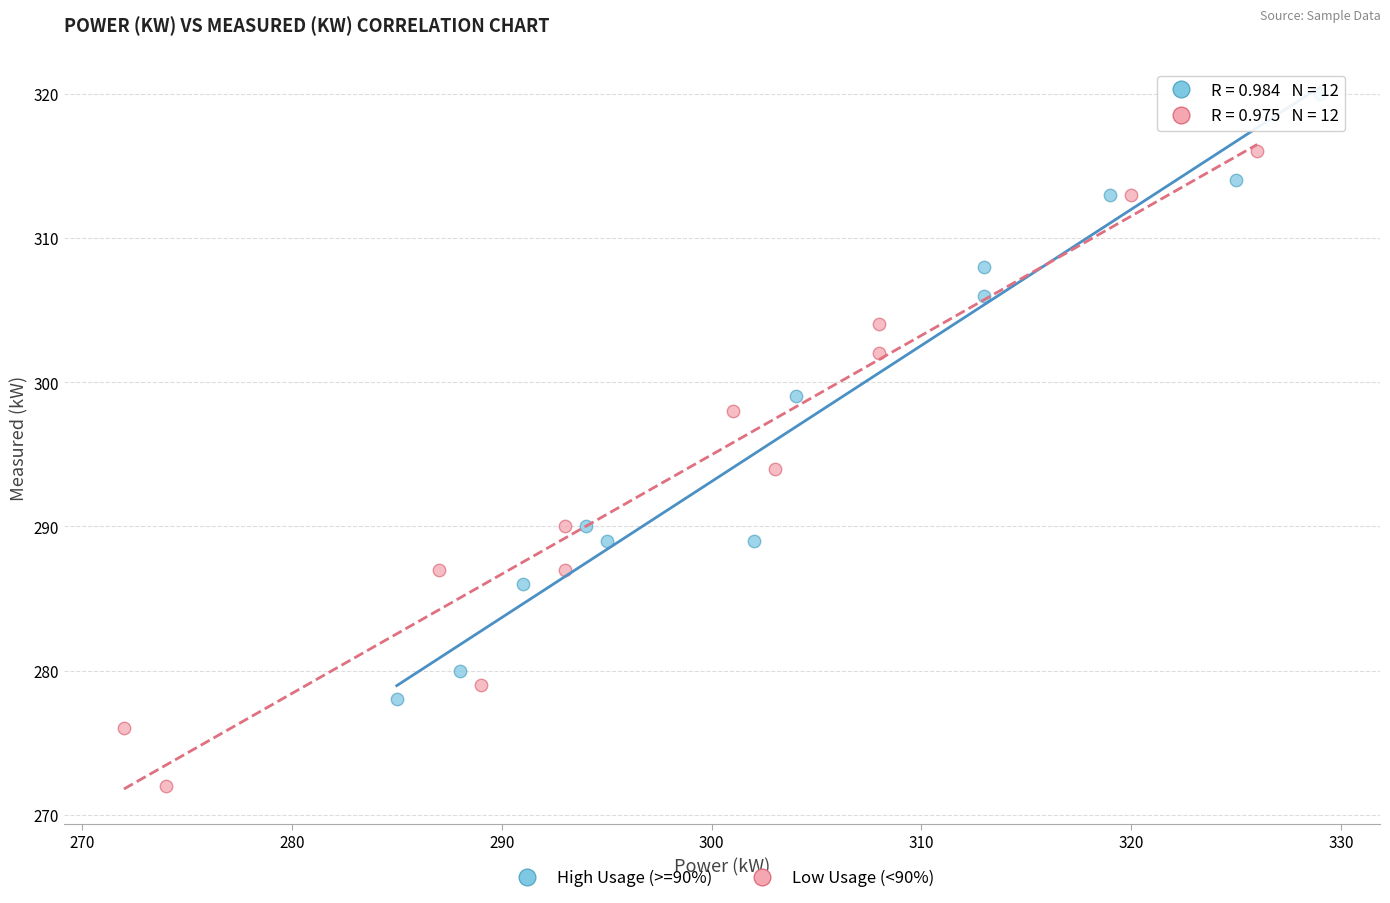

What are all the series names shown in the legend?

High Usage (>=90%), Low Usage (<90%)